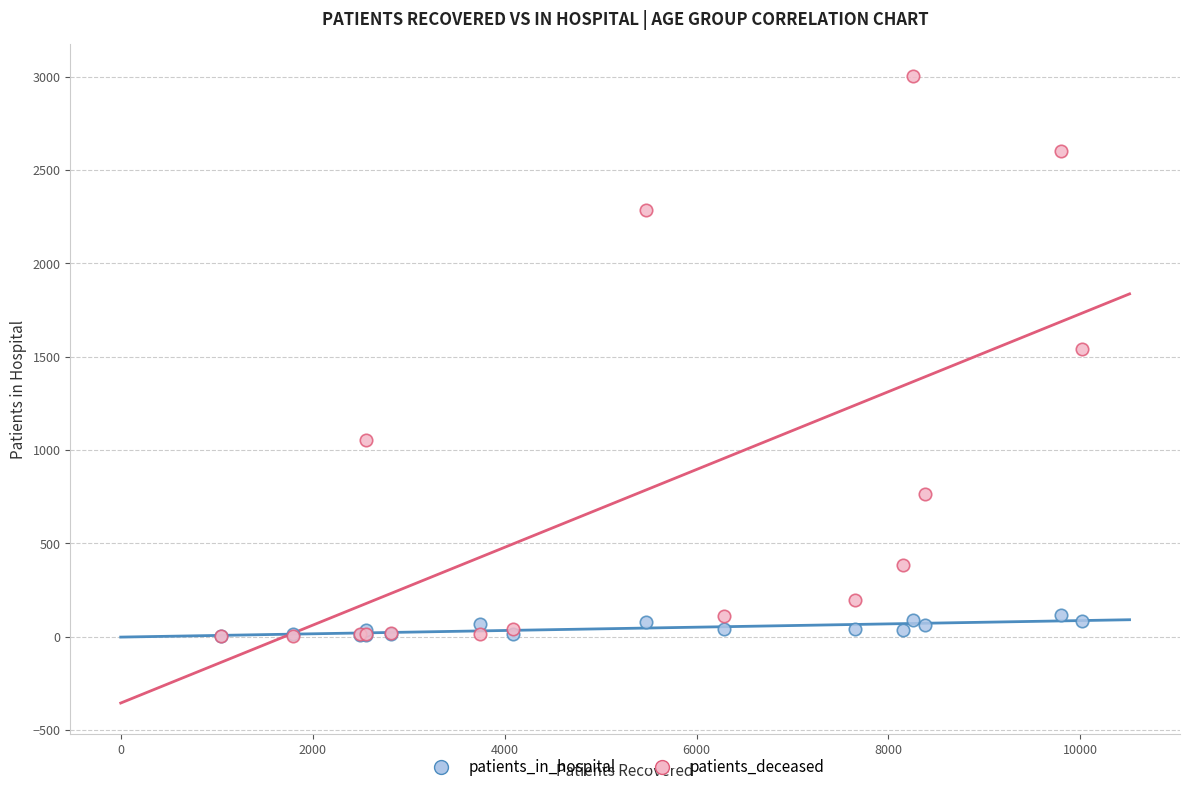

Which series contains the highest Y value?

patients_deceased